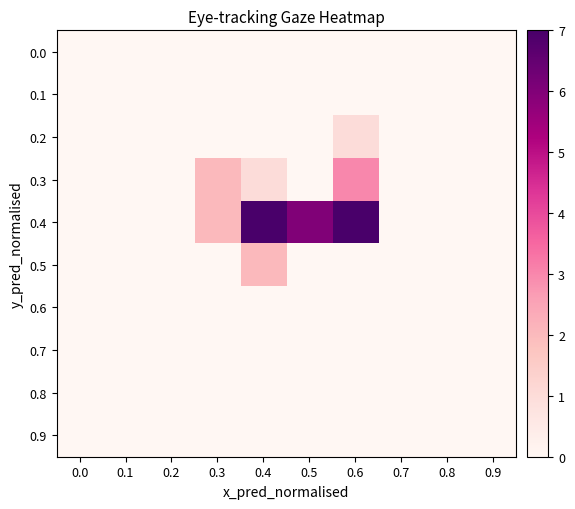

Reading left to right, extract all data points from this chart.

0.0: 0.0=0	0.1=0	0.2=0	0.3=0	0.4=0	0.5=0	0.6=0	0.7=0	0.8=0	0.9=0
0.1: 0.0=0	0.1=0	0.2=0	0.3=0	0.4=0	0.5=0	0.6=0	0.7=0	0.8=0	0.9=0
0.2: 0.0=0	0.1=0	0.2=0	0.3=0	0.4=0	0.5=0	0.6=1	0.7=0	0.8=0	0.9=0
0.3: 0.0=0	0.1=0	0.2=0	0.3=2	0.4=1	0.5=0	0.6=3	0.7=0	0.8=0	0.9=0
0.4: 0.0=0	0.1=0	0.2=0	0.3=2	0.4=7	0.5=6	0.6=7	0.7=0	0.8=0	0.9=0
0.5: 0.0=0	0.1=0	0.2=0	0.3=0	0.4=2	0.5=0	0.6=0	0.7=0	0.8=0	0.9=0
0.6: 0.0=0	0.1=0	0.2=0	0.3=0	0.4=0	0.5=0	0.6=0	0.7=0	0.8=0	0.9=0
0.7: 0.0=0	0.1=0	0.2=0	0.3=0	0.4=0	0.5=0	0.6=0	0.7=0	0.8=0	0.9=0
0.8: 0.0=0	0.1=0	0.2=0	0.3=0	0.4=0	0.5=0	0.6=0	0.7=0	0.8=0	0.9=0
0.9: 0.0=0	0.1=0	0.2=0	0.3=0	0.4=0	0.5=0	0.6=0	0.7=0	0.8=0	0.9=0